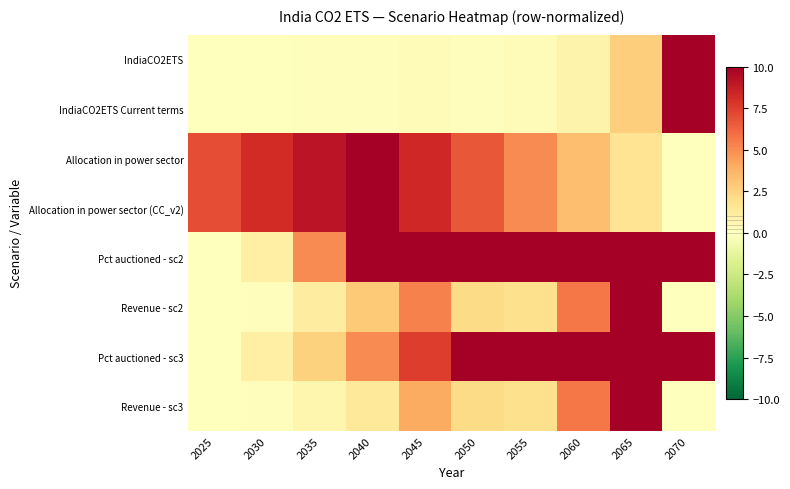

Rank the series by their maximum value, from highest to lowest.

IndiaCO2ETS, IndiaCO2ETS Current terms, Allocation in power sector, Allocation in power sector (CC_v2), Pct auctioned - sc2, Revenue - sc2, Pct auctioned - sc3, Revenue - sc3